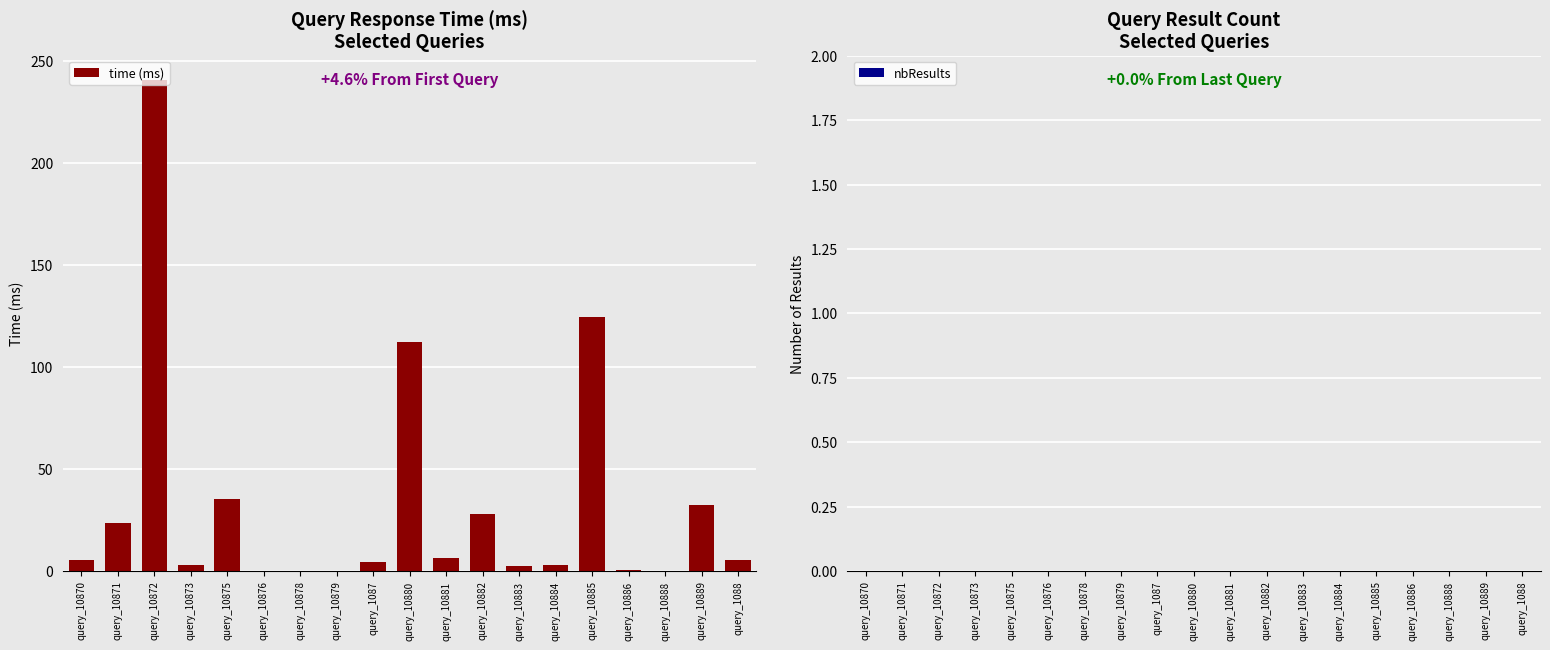

Approximately how many times larger is the value at query_10882 compared to query_1088?

5.1